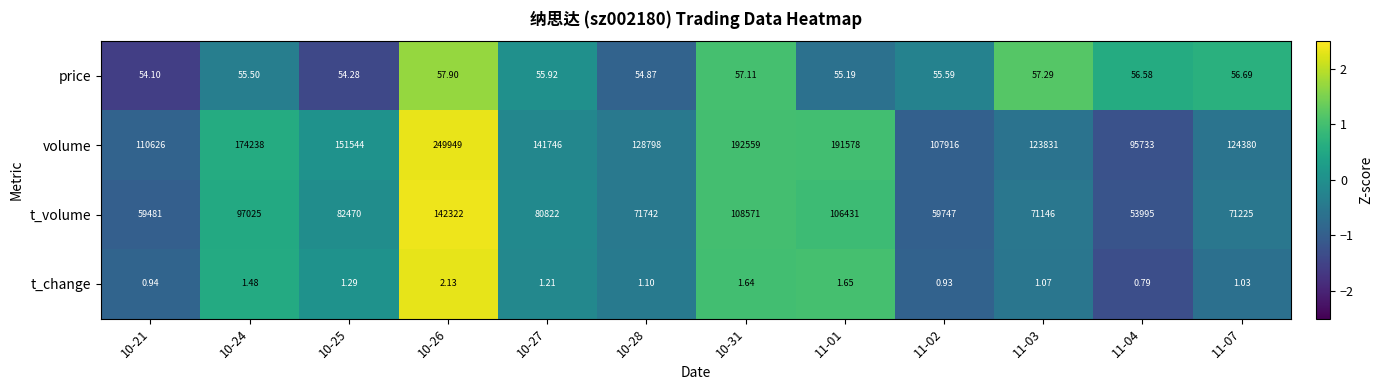

What is the total value across all series at 10-26?

392331.0